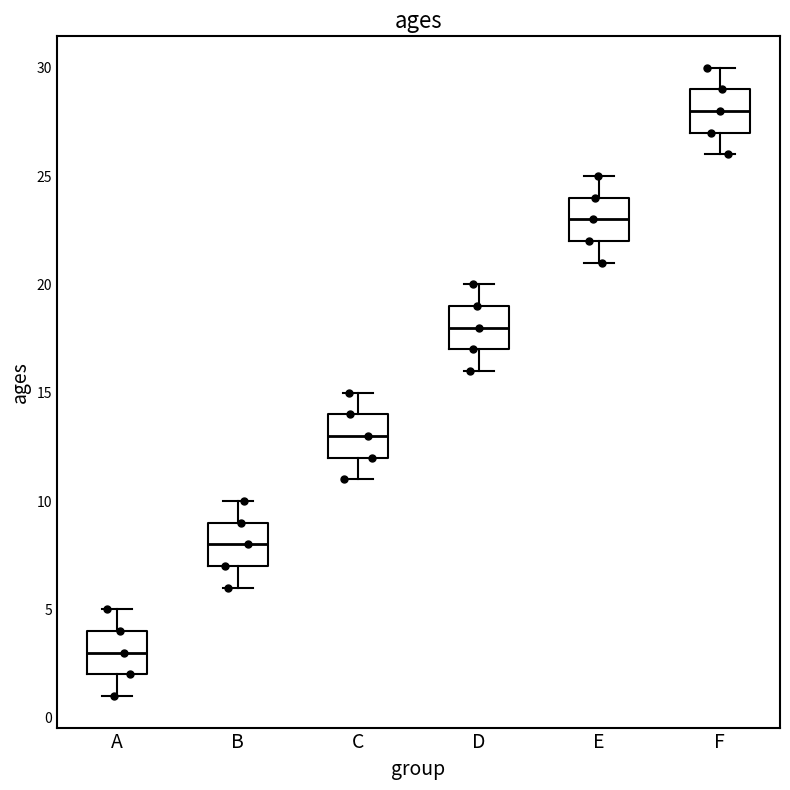

Which box has the highest median line?

F